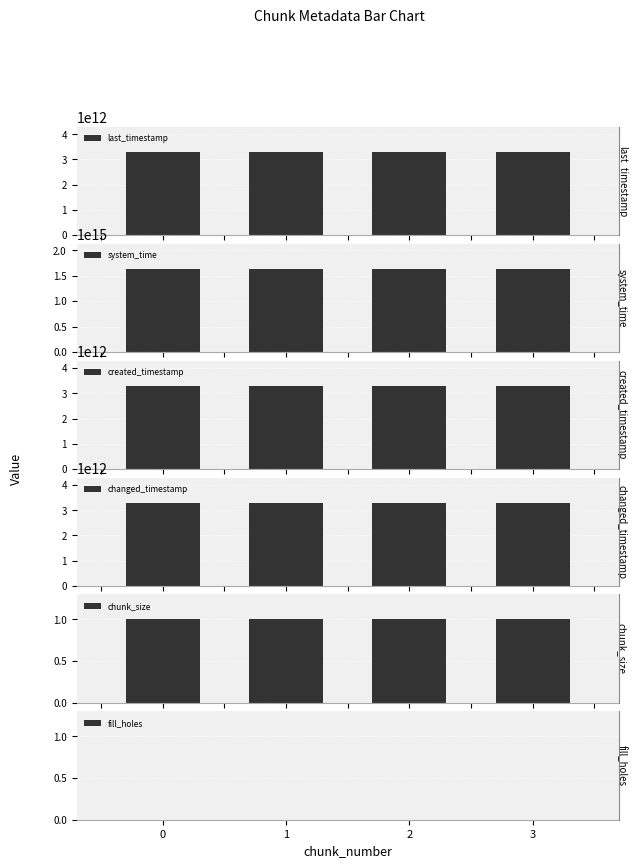

What is the average value of the last_timestamp series?

3306707041941